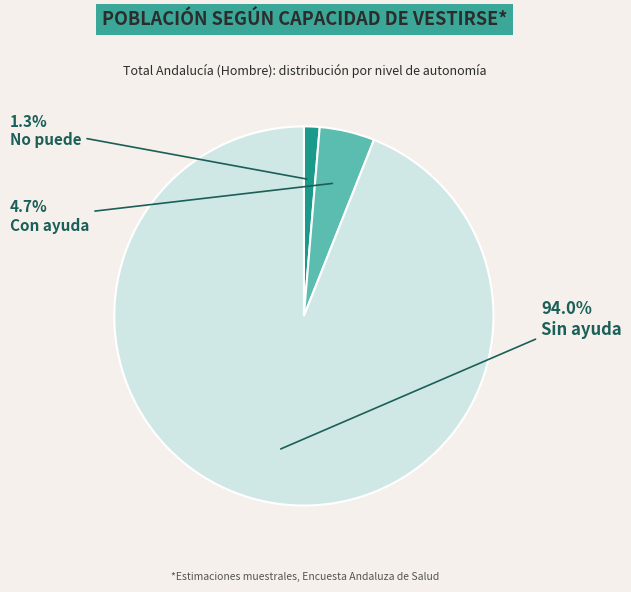

What is the ratio of the value at No puede to the value at Con ayuda?

0.3